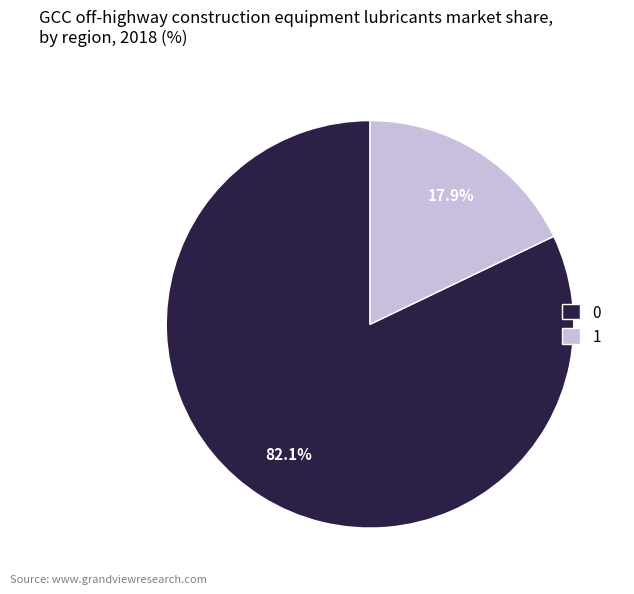

How many segments does this pie chart have?

2